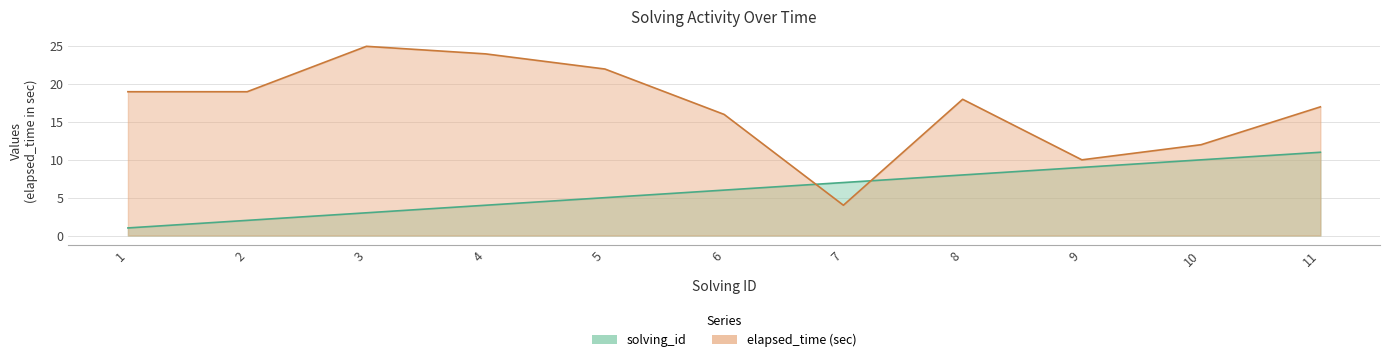

What is the difference between the maximum and minimum values in the elapsed_time series?

21